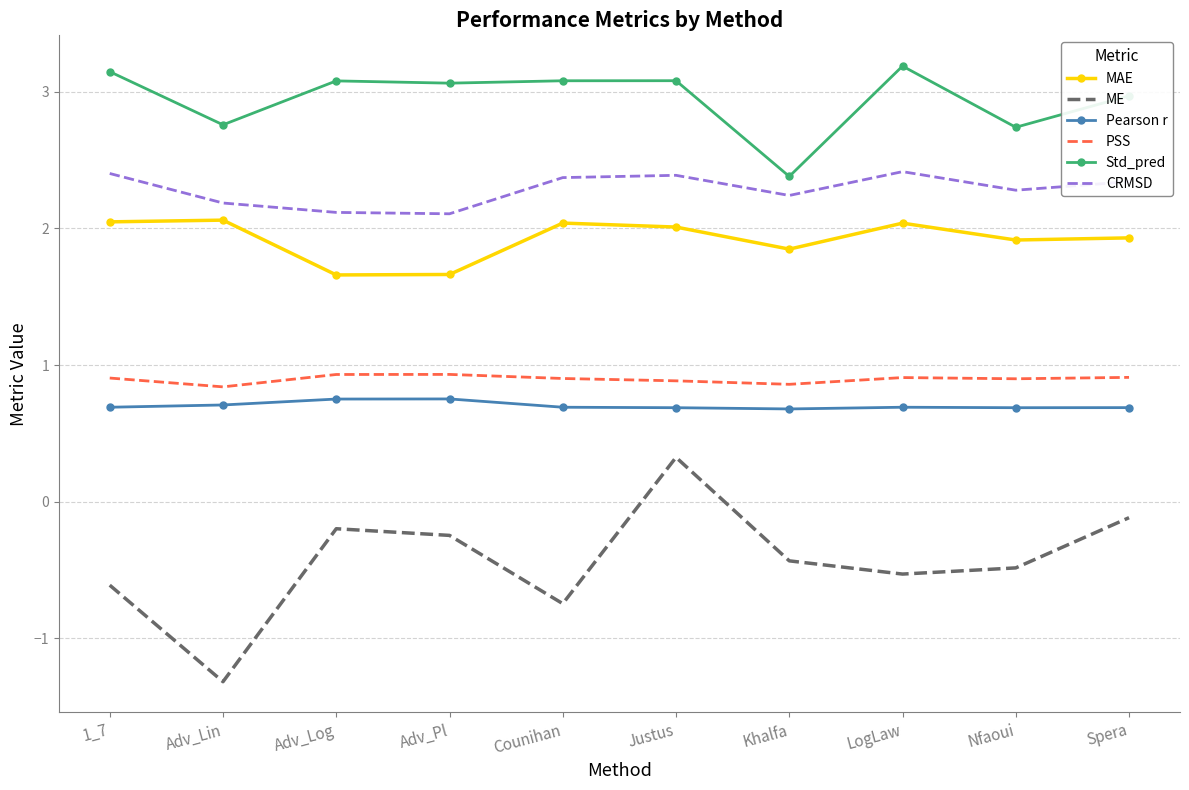

Is the value of Pearson r at Khalfa greater than the value of Std_pred at 1_7?

No